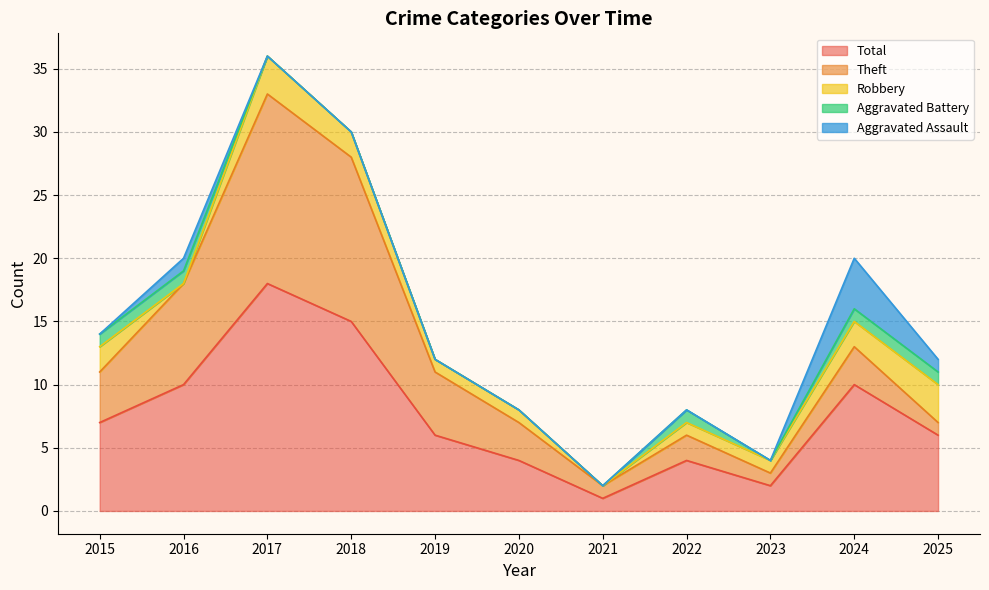

What is the highest value of the Aggravated Battery series?

1